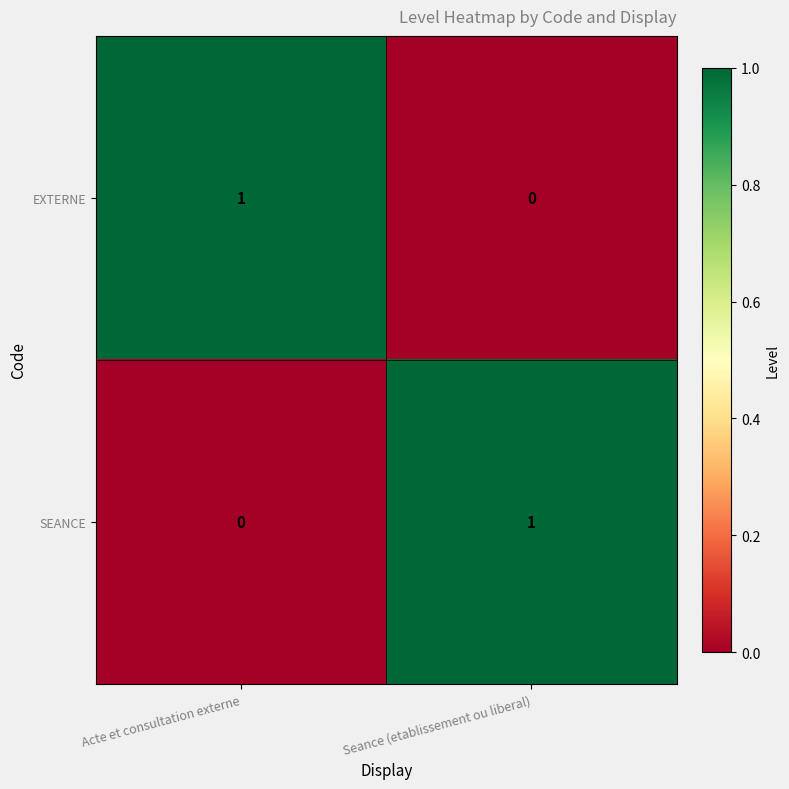

How many positive values does the SEANCE series have?

1